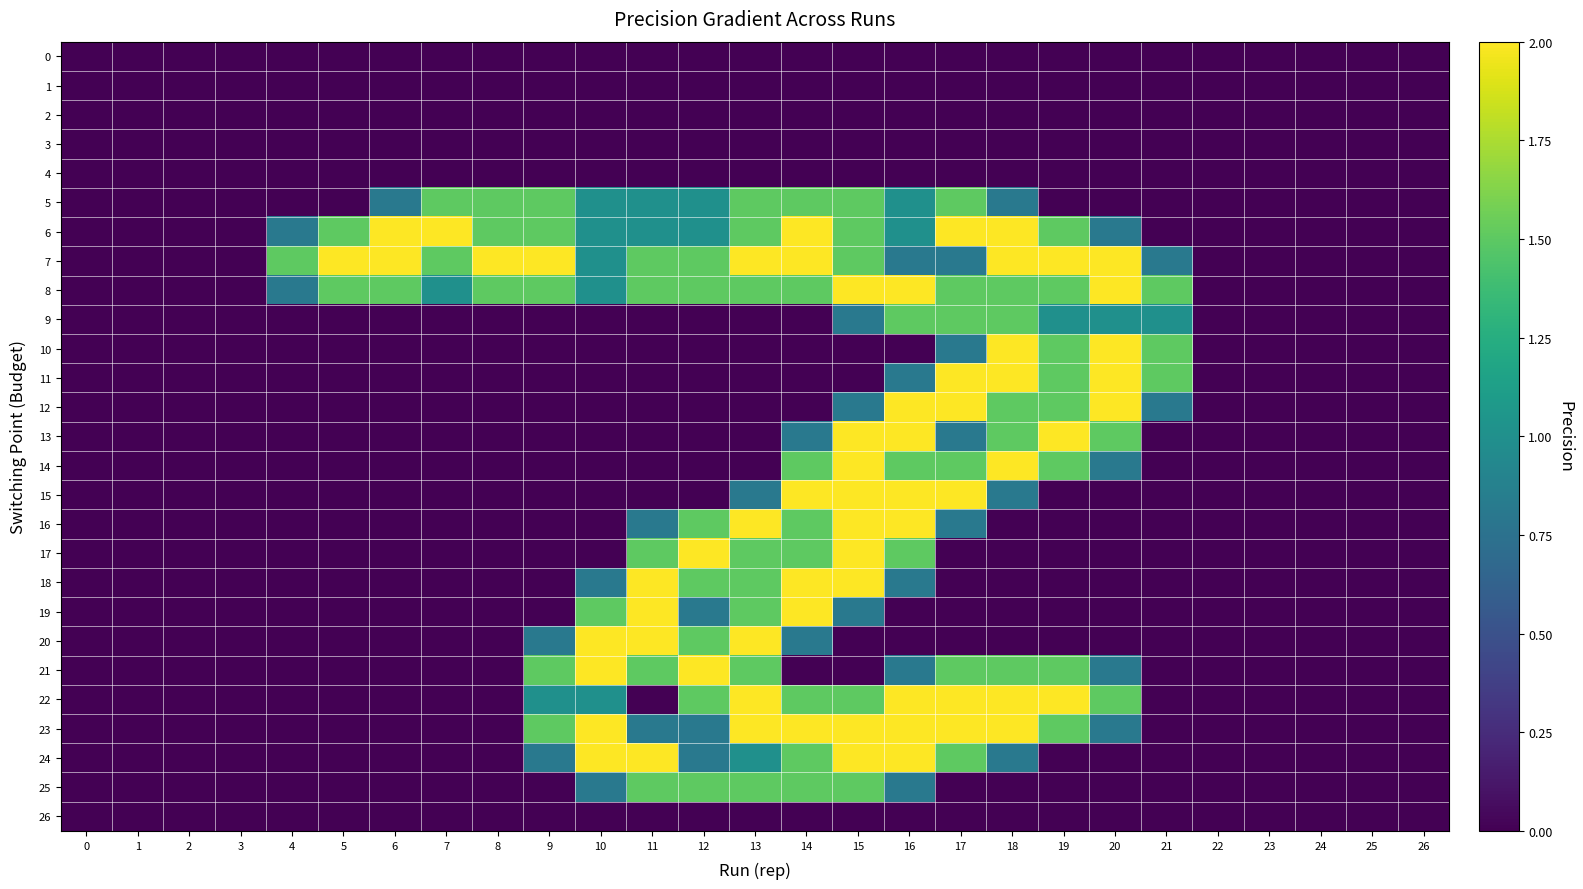

How many distinct data groups are displayed?

27